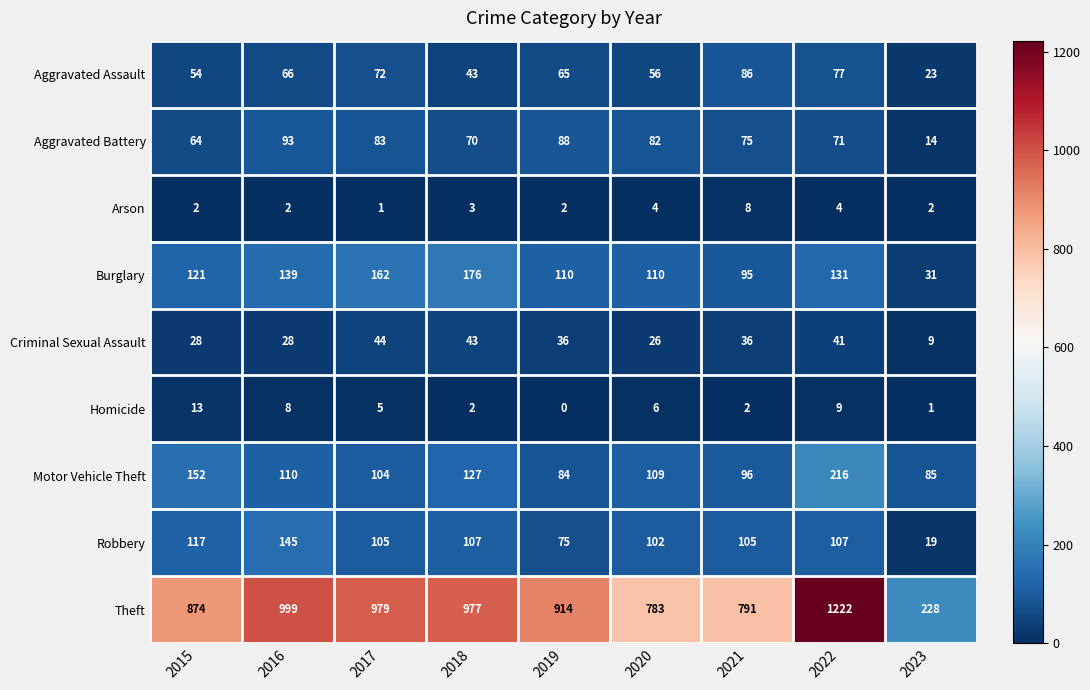

What is the difference between the maximum and second lowest values in the Arson series?

6